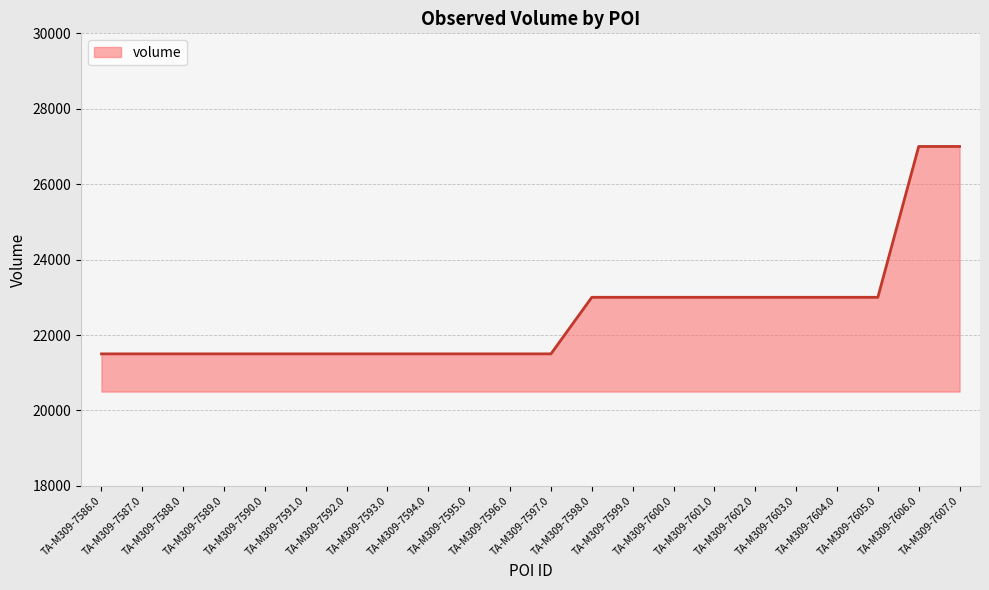

Reading left to right, extract all data points from this chart.

21500	21500	21500	21500	21500	21500	21500	21500	21500	21500	21500	21500	23000	23000	23000	23000	23000	23000	23000	23000	27000	27000